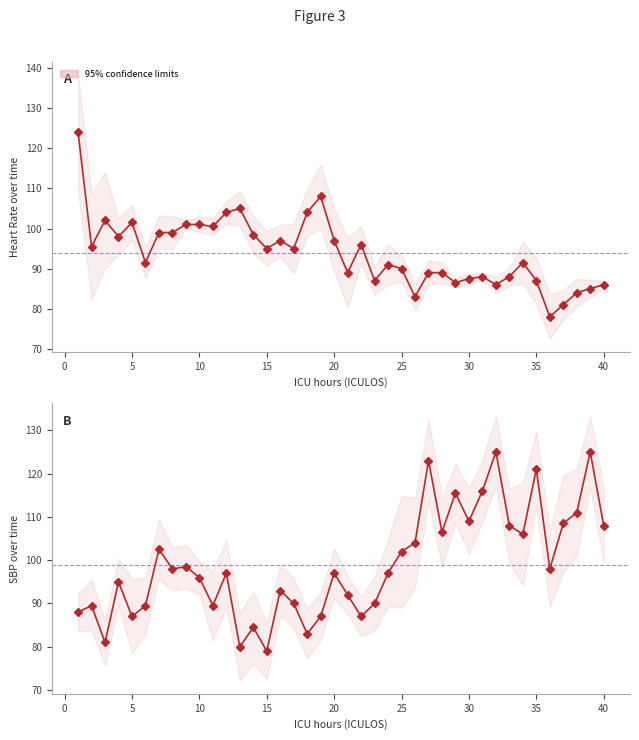

What is the difference between the second highest and minimum values in the HR series?

30.0